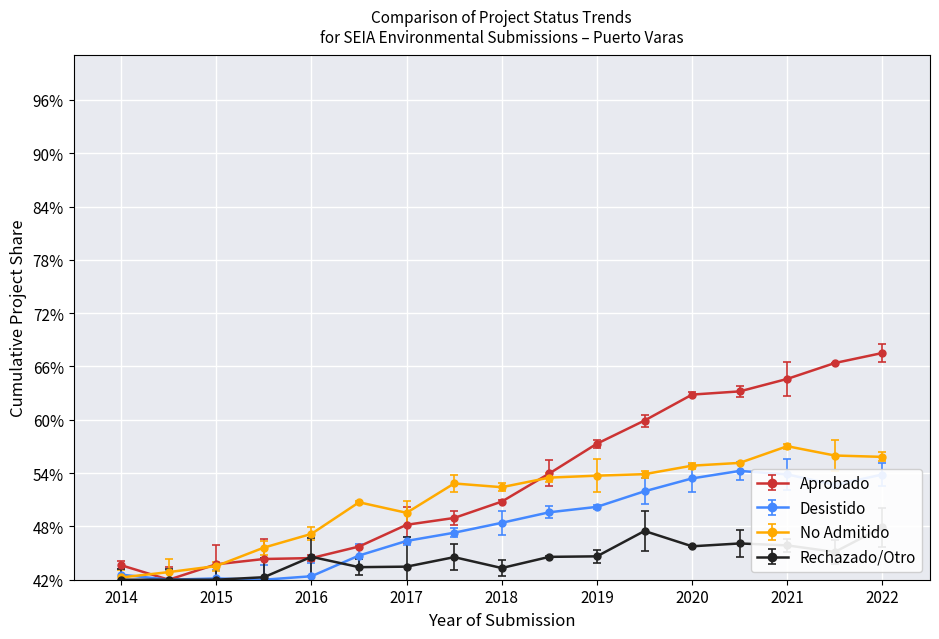

What is the difference between the second highest and second lowest values in the Desistido series?

0.1